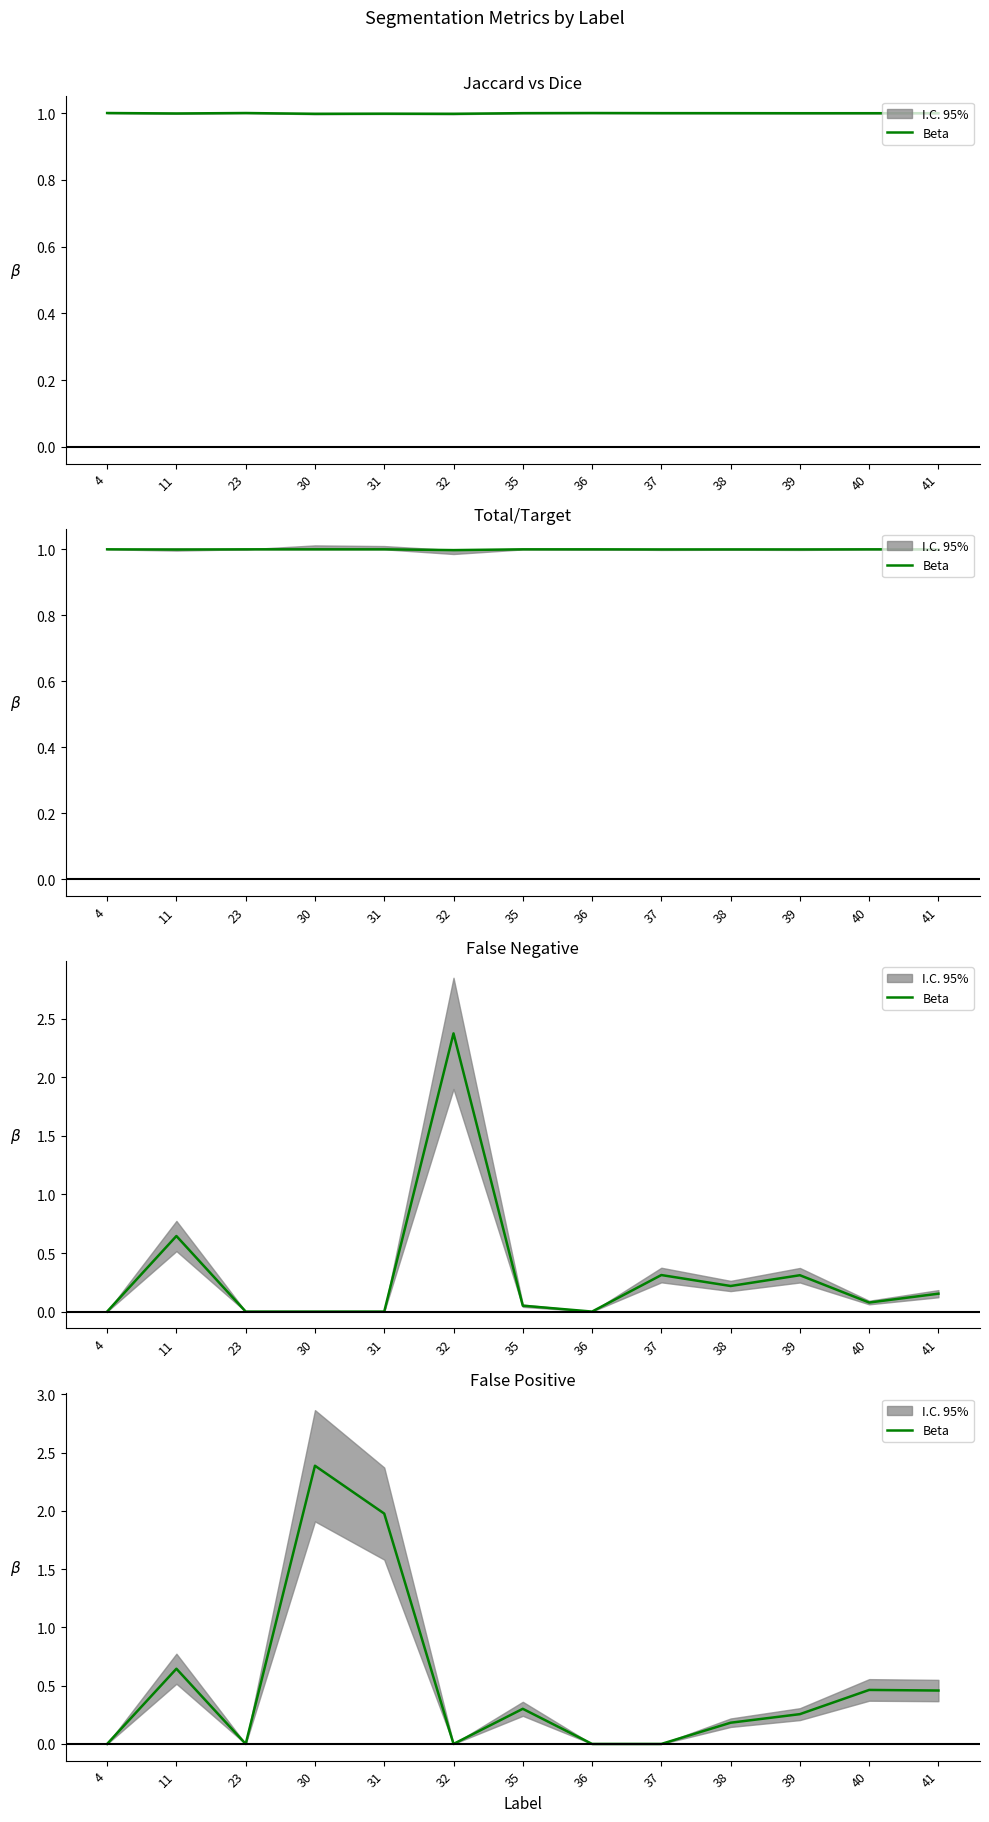

How many lines are shown in the chart?

1